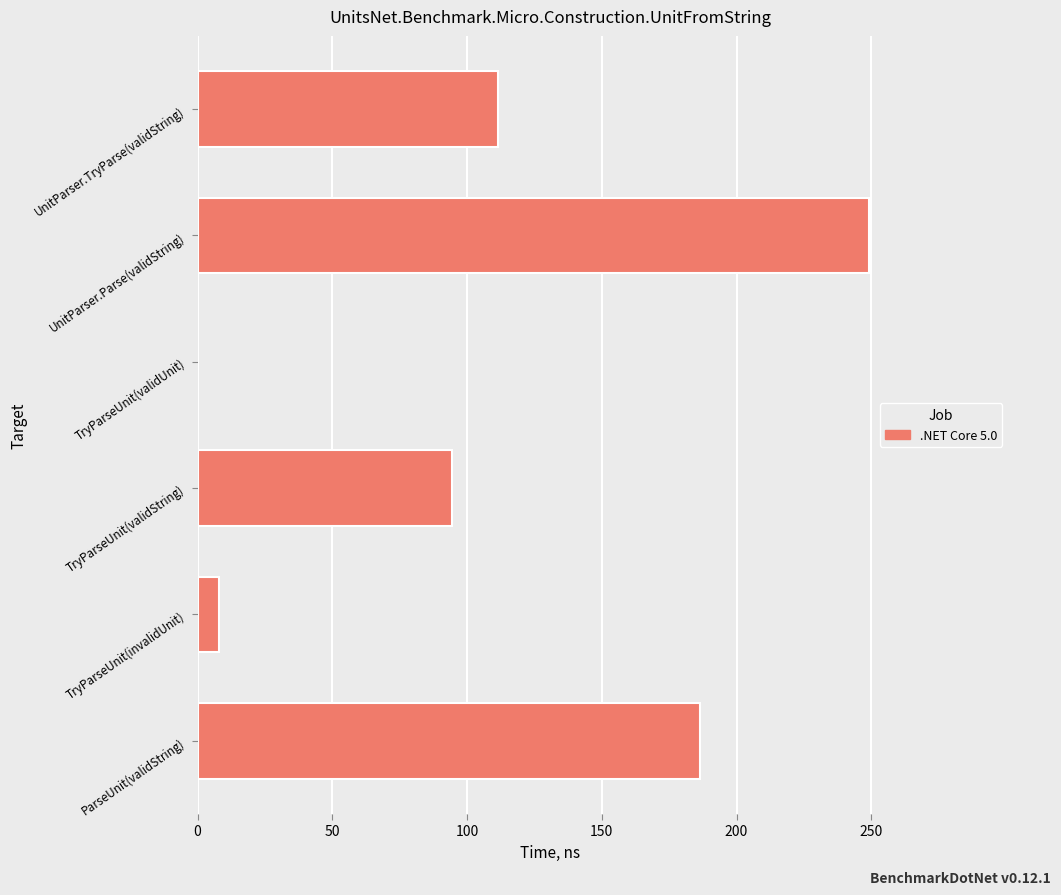

What is the sum of the values at TryParseUnit(validString) and TryParseUnit(invalidUnit)?

102.2